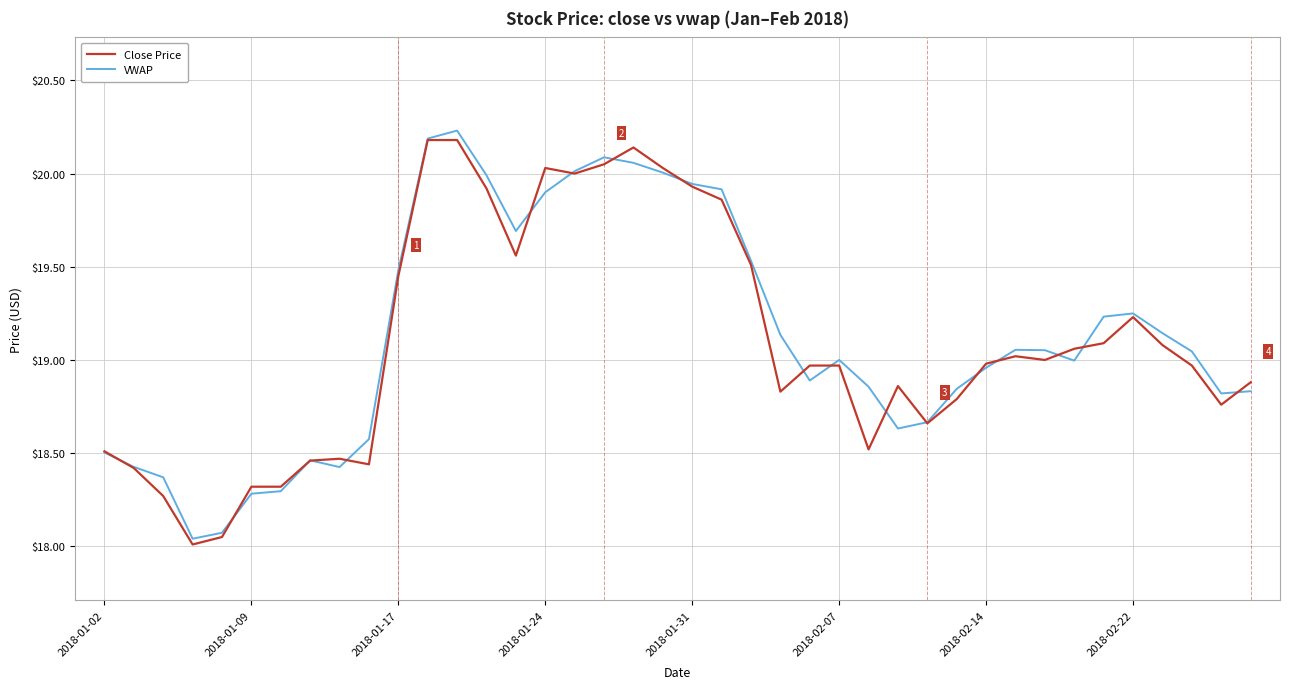

What are all the series names shown in the legend?

Close Price, VWAP